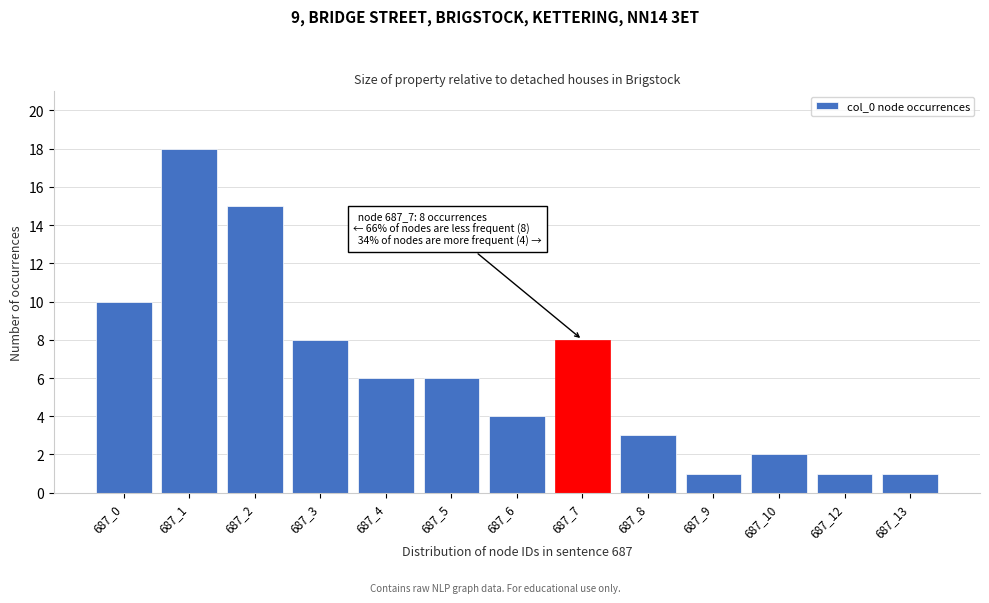

Reading right to left, transcribe all the data shown in this chart.

687_13=1	687_12=1	687_10=2	687_9=1	687_8=3	687_7=8	687_6=4	687_5=6	687_4=6	687_3=8	687_2=15	687_1=18	687_0=10